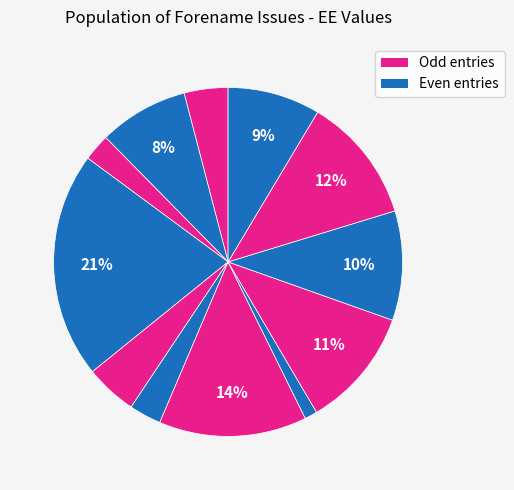

Does any single category account for the majority?

No